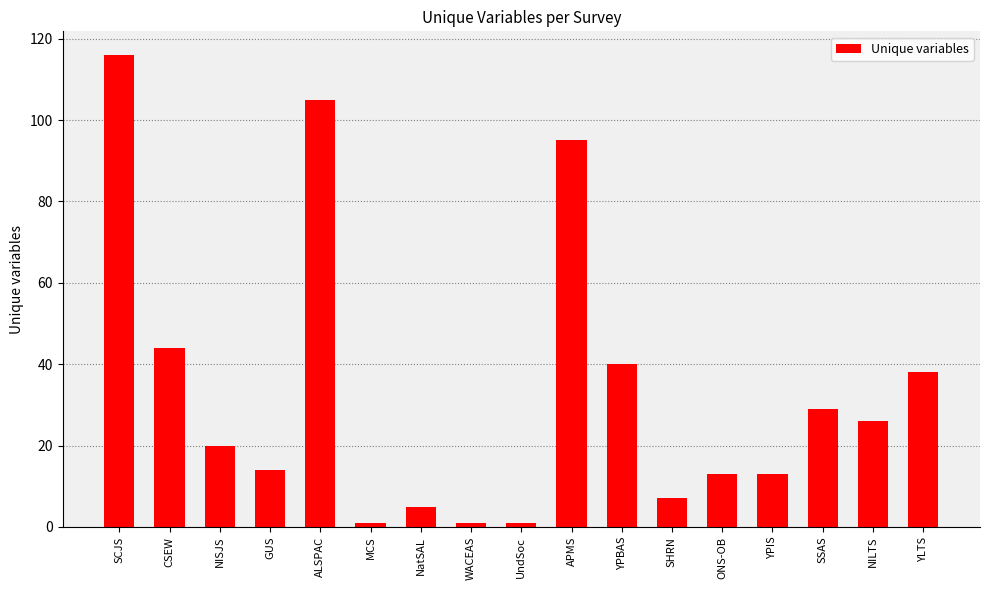

What is the change in value from NISJS to GUS?

-6